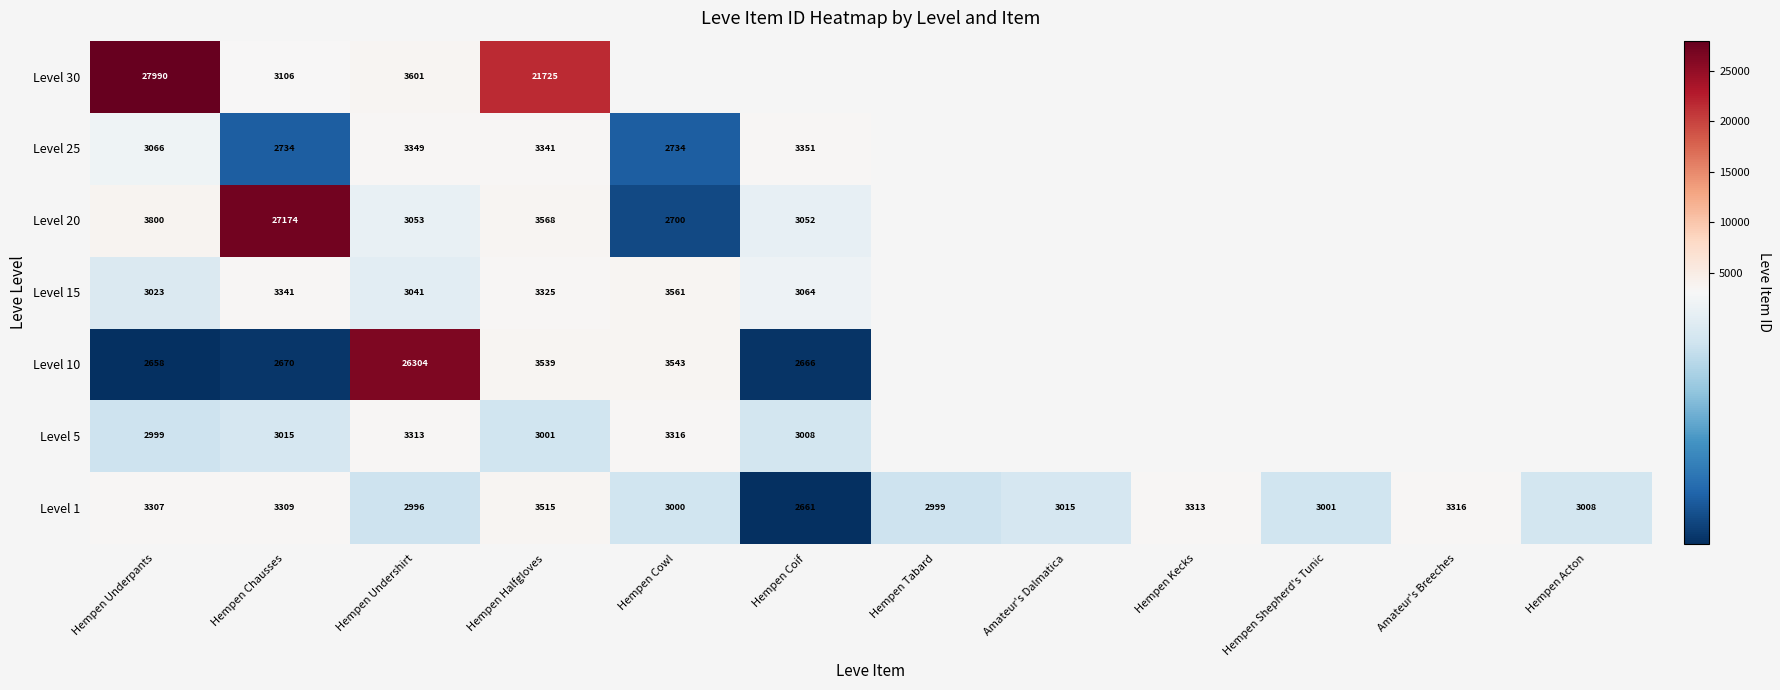

What is the difference between the highest and lowest values at Hempen Chausses?

24504